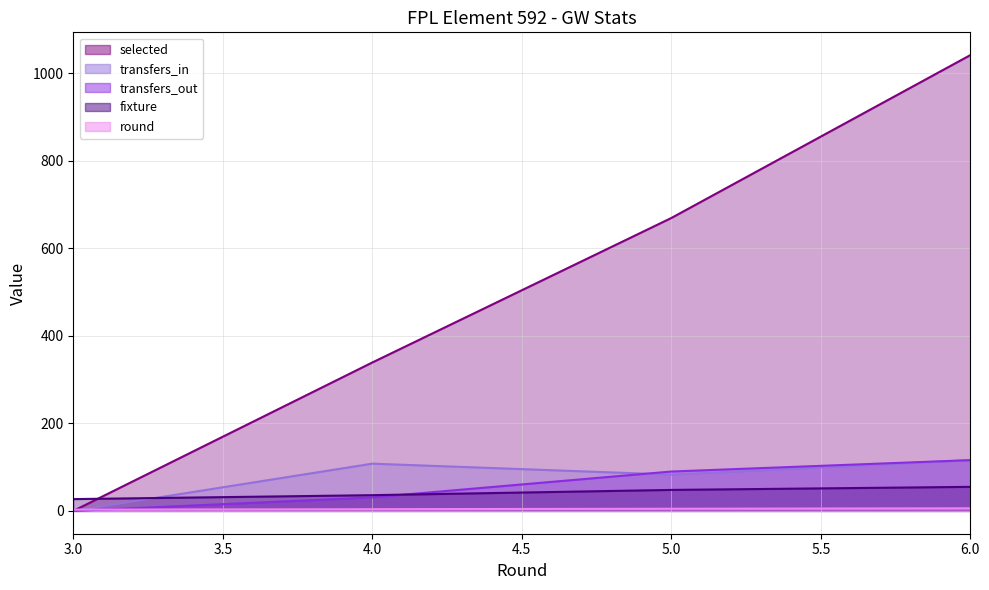

Reading right to left, transcribe all the data shown in this chart.

selected: 6=1041	5=669	4=339	3=0
transfers_in: 6=116	5=83	4=108	3=0
transfers_out: 6=116	5=90	4=31	3=0
fixture: 6=55	5=48	4=36	3=27
round: 6=6	5=5	4=4	3=3